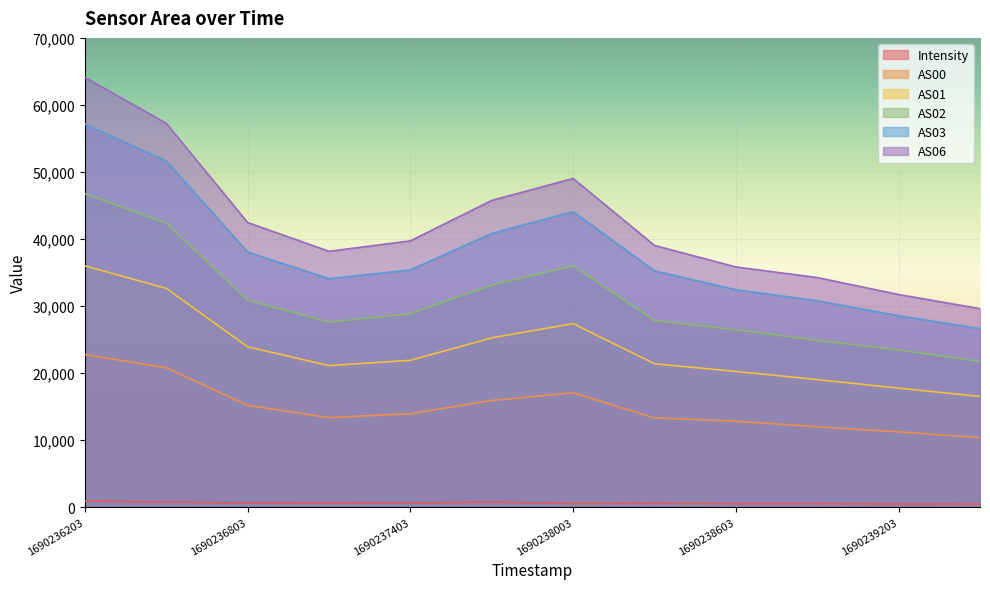

List the labels in order of AS00 value, smallest first.

1690239503, 1690239203, 1690238903, 1690238603, 1690238303, 1690237103, 1690237403, 1690236803, 1690237703, 1690238003, 1690236503, 1690236203